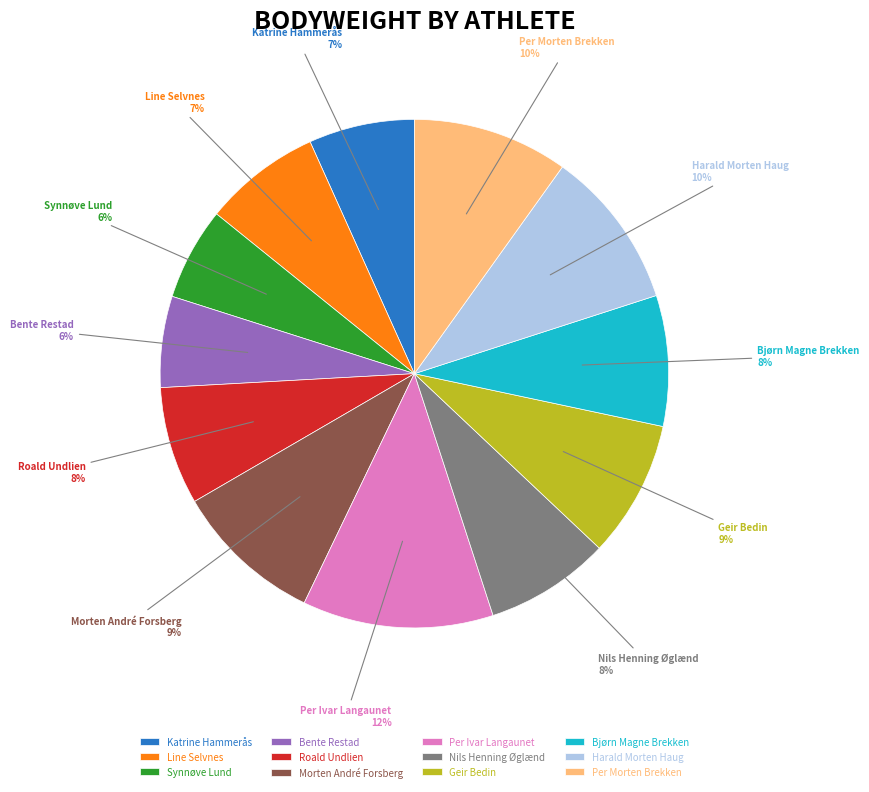

How many slices are in this pie chart?

12